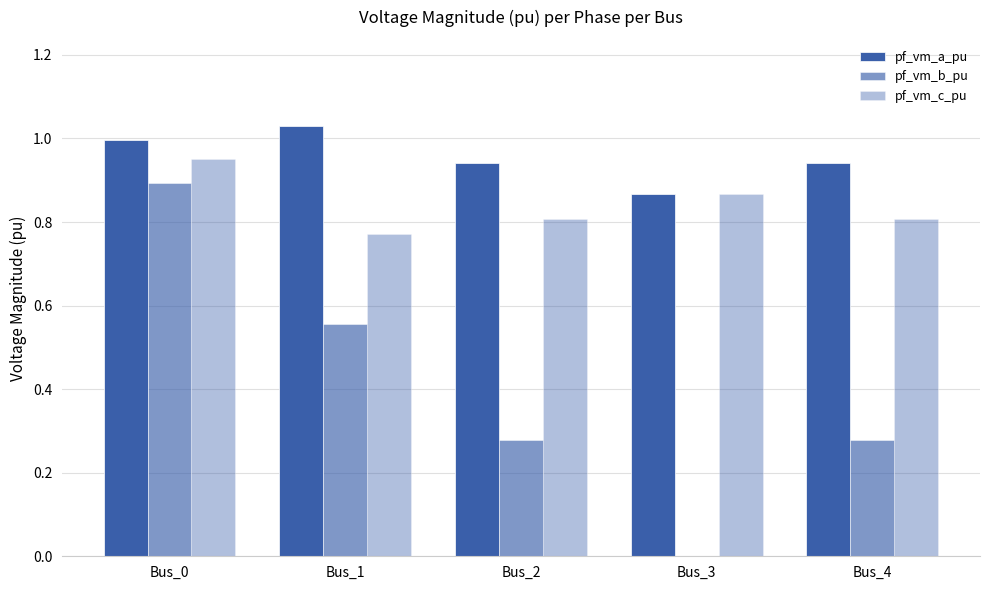

What is the difference between the pf_vm_b_pu values at Bus_4 and Bus_0?

0.6